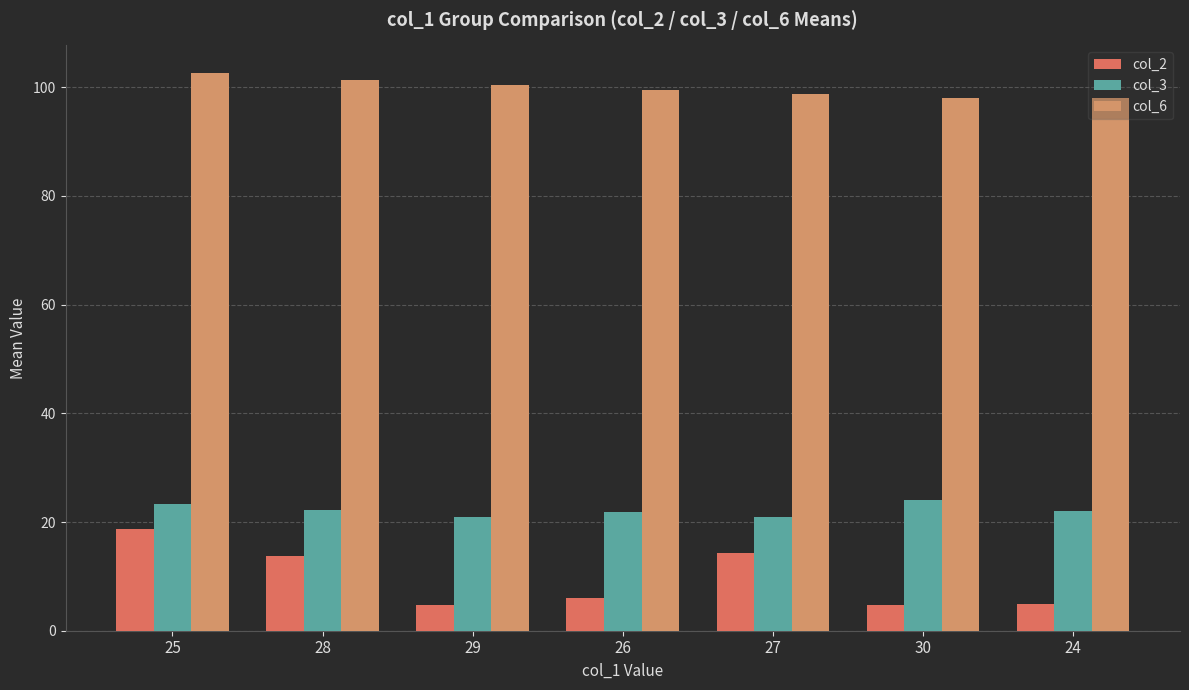

At how many categories does at least one series exceed 42?

7